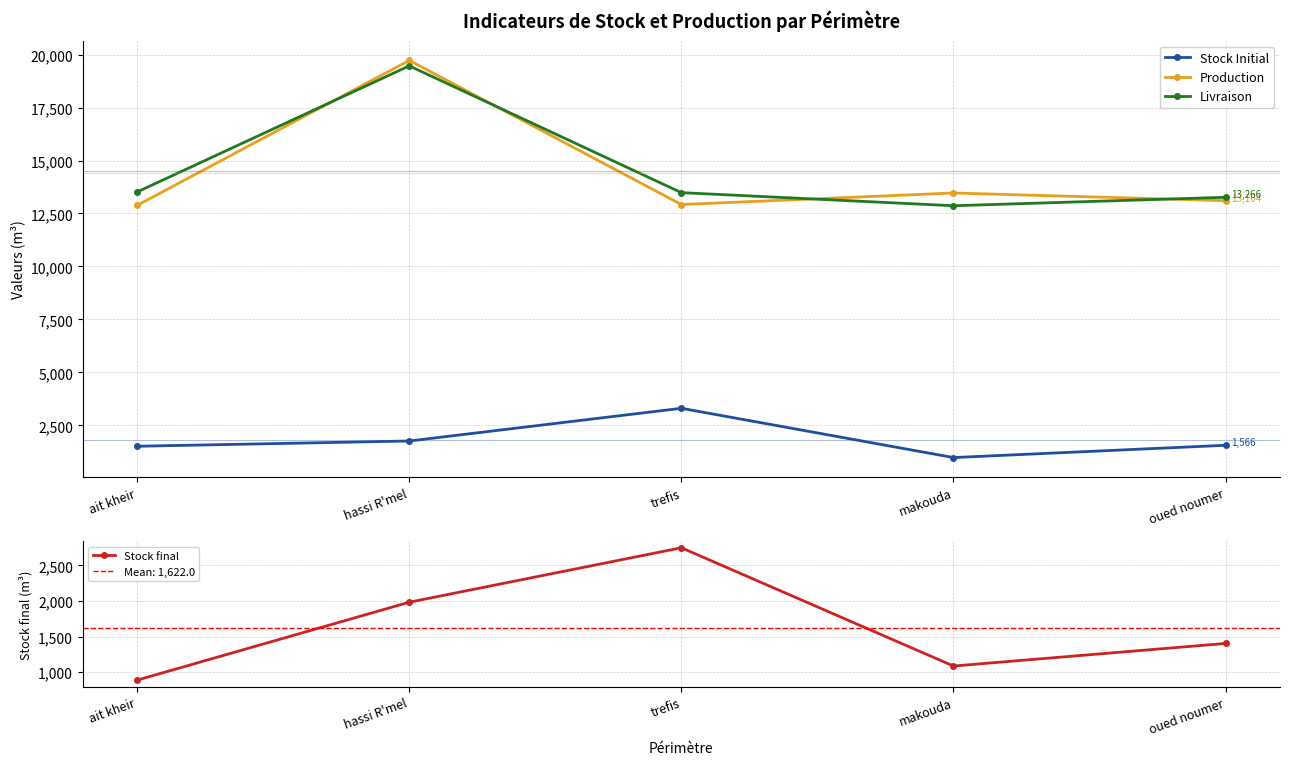

How many categories are shown in the chart?

5